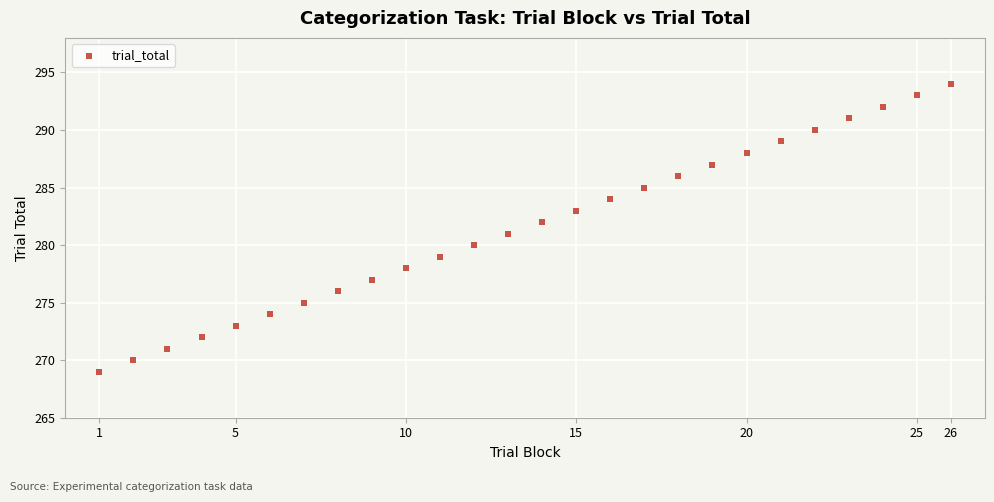

What is the range of X values (max minus min)?

25